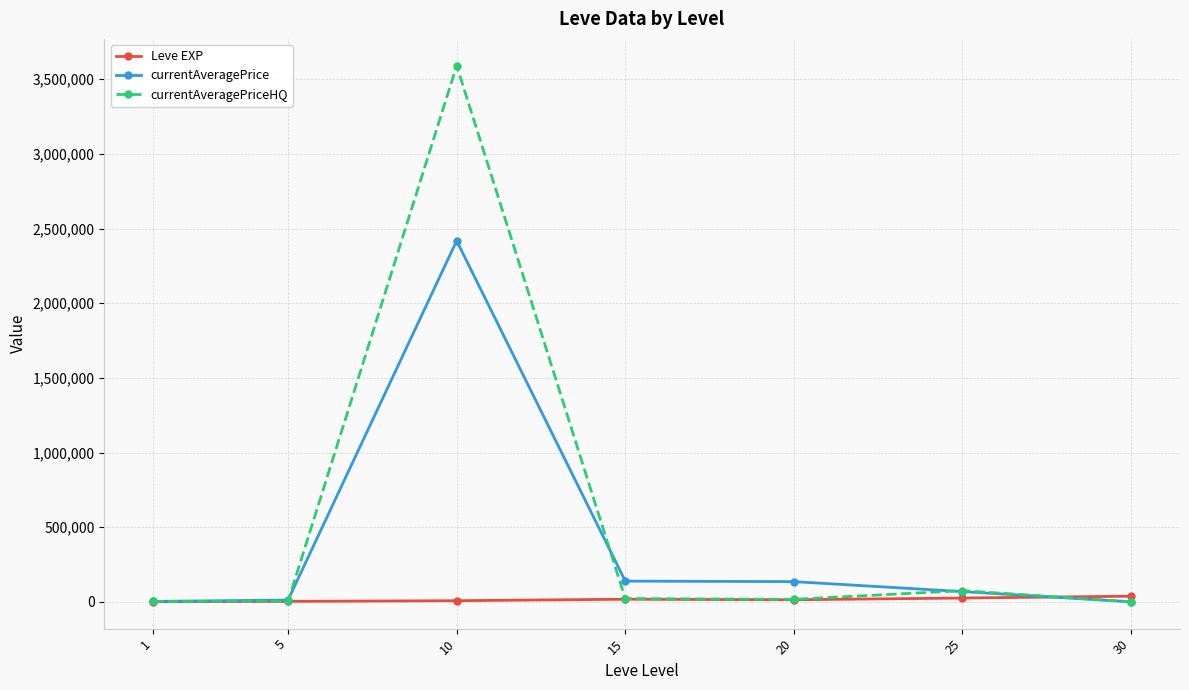

List the series in order of their peak value, highest first.

currentAveragePriceHQ, currentAveragePrice, Leve EXP